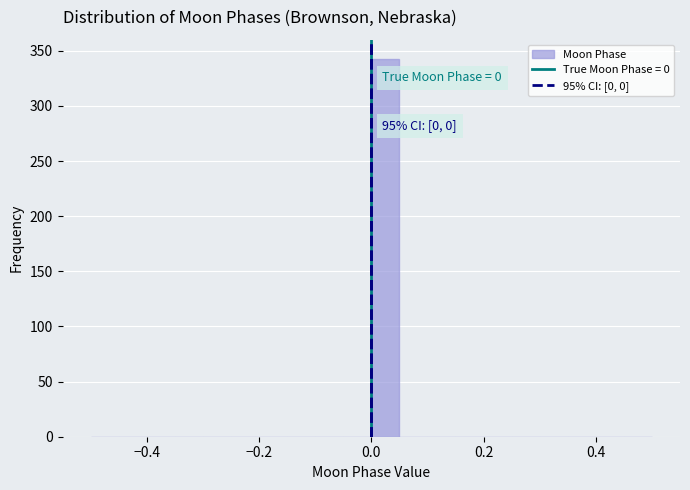

Around what value on the x-axis is the tallest bar? Give the approximate position of its centre, as read against the axis.

0.02